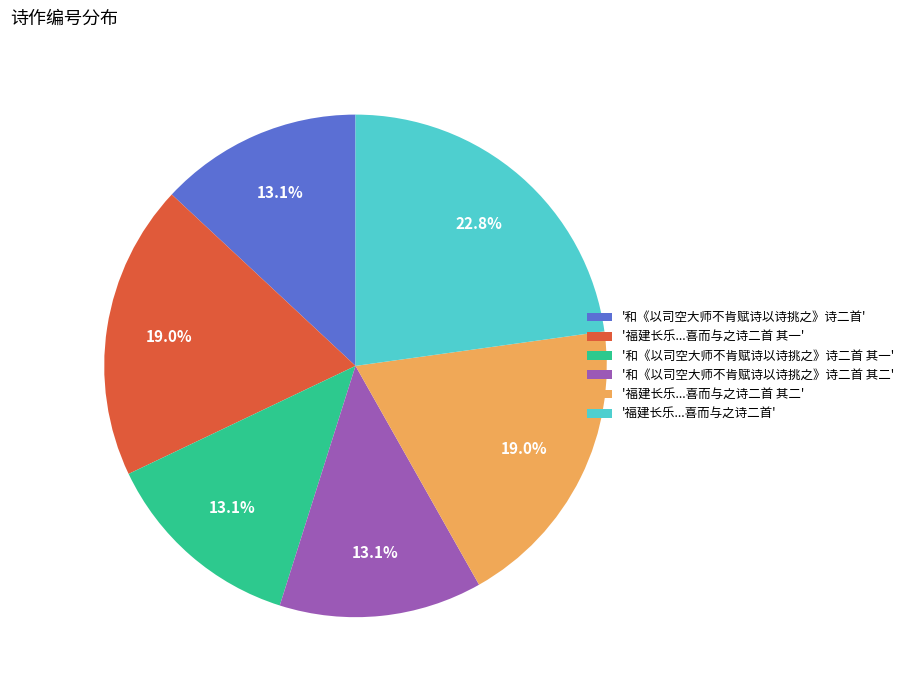

Between '福建长乐...喜而与之诗二首' and '和《以司空大师不肯赋诗以诗挑之》诗二首', which is larger?

'福建长乐...喜而与之诗二首'